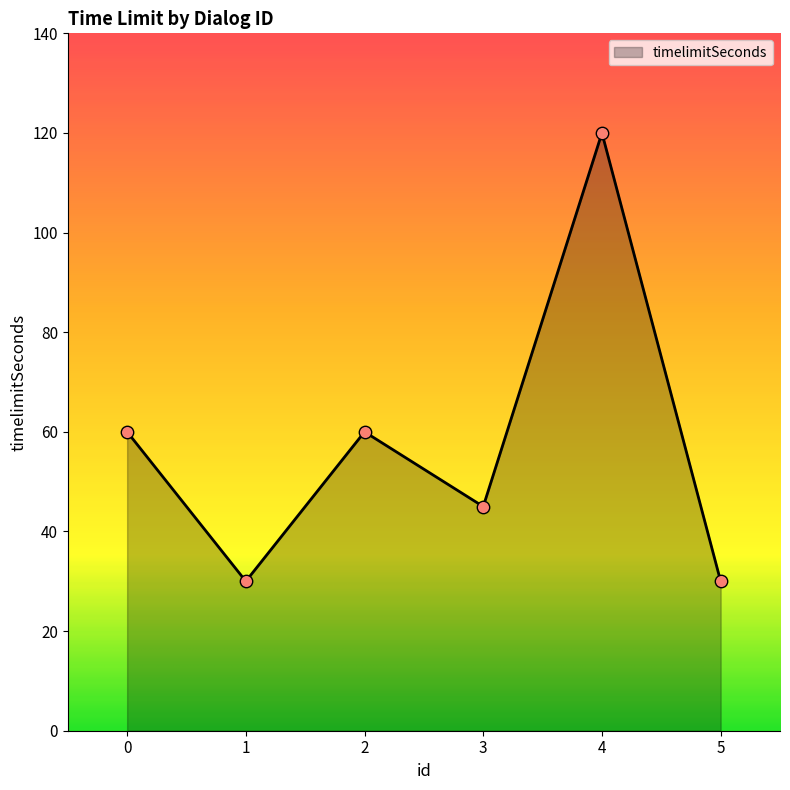

What is the ratio of the value at 2 to the value at 4?

0.5